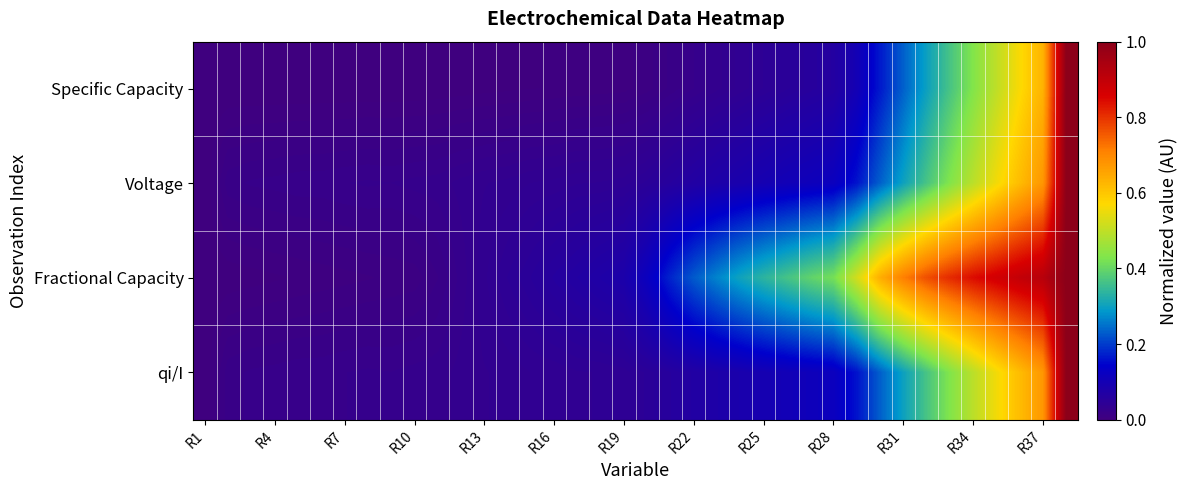

How many data points does each series have?

38